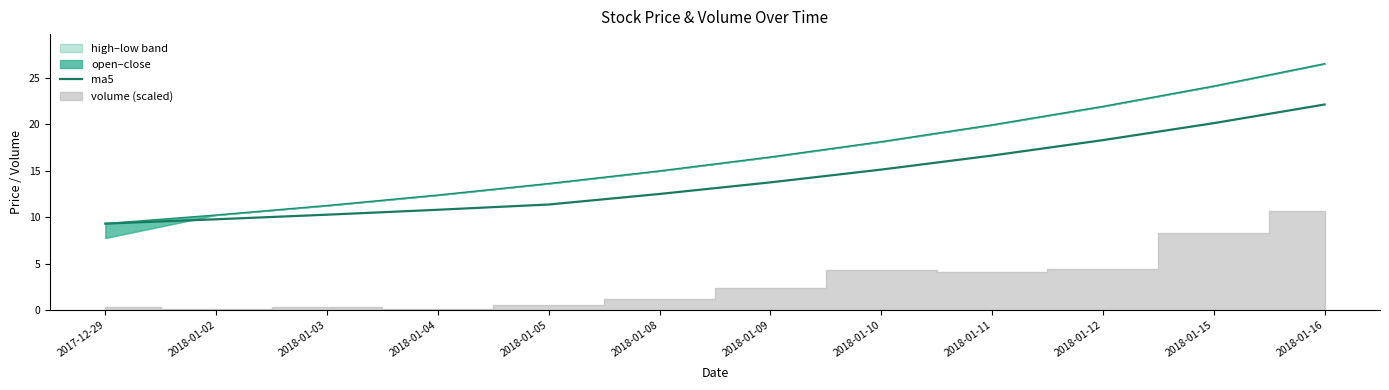

Is the value of ma5 at 2018-01-04 greater than the value of close at 2018-01-03?

No